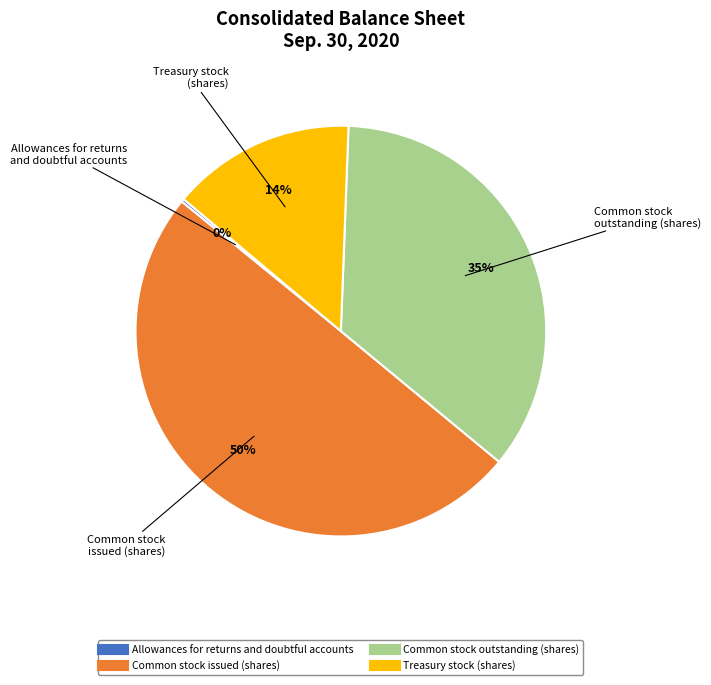

Do Common stock outstanding (shares) and Common stock issued (shares) together represent more than half of the pie?

Yes